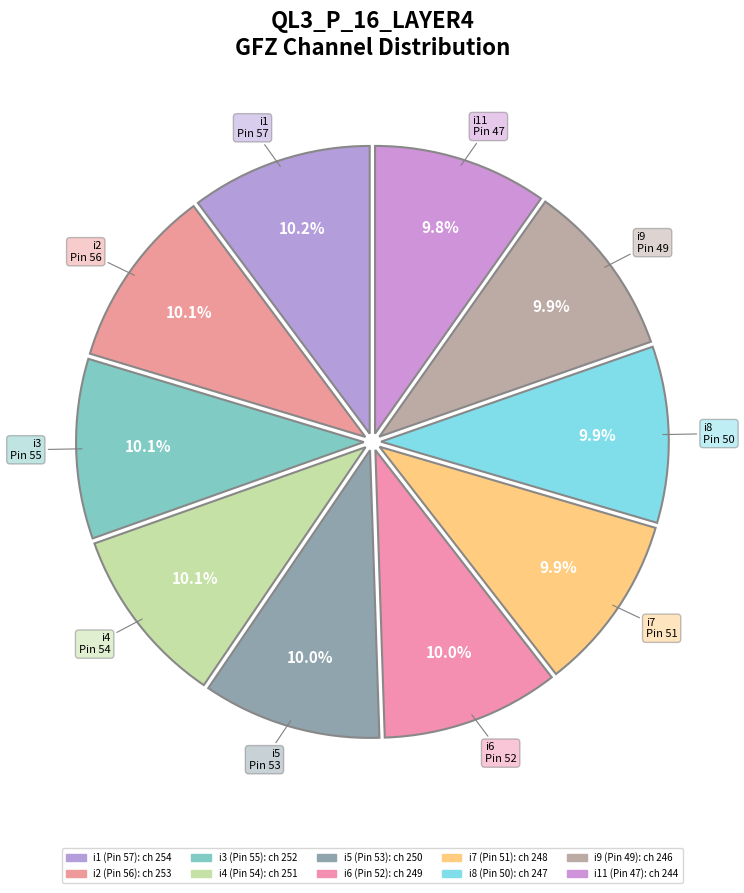

Rank the categories by value from lowest to highest.

i11, i9, i8, i7, i6, i5, i4, i3, i2, i1